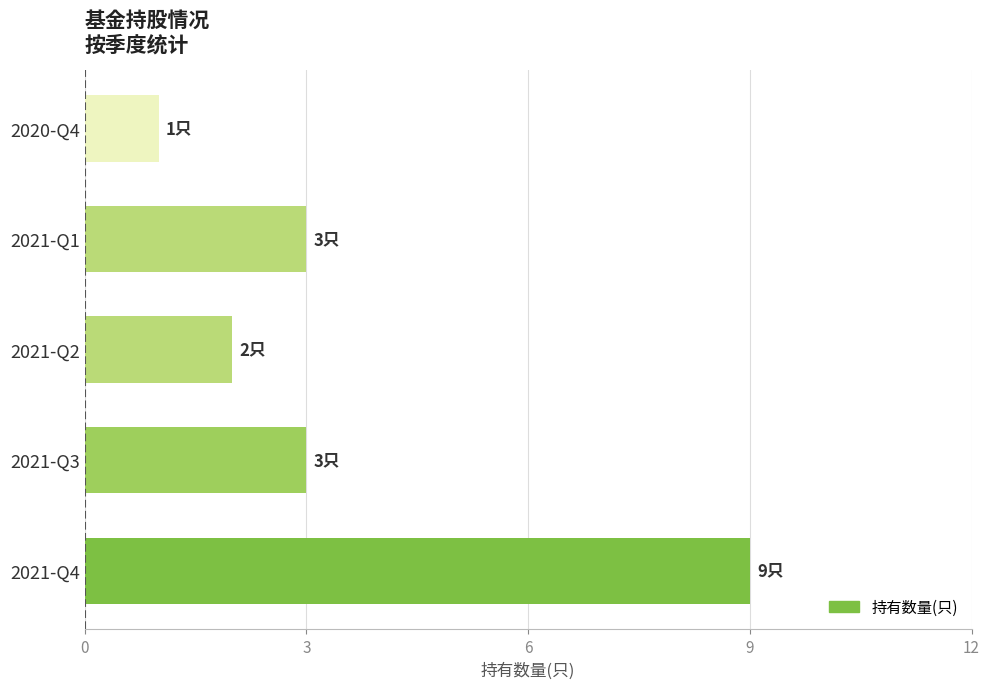

What is the difference between the maximum and minimum values?

8